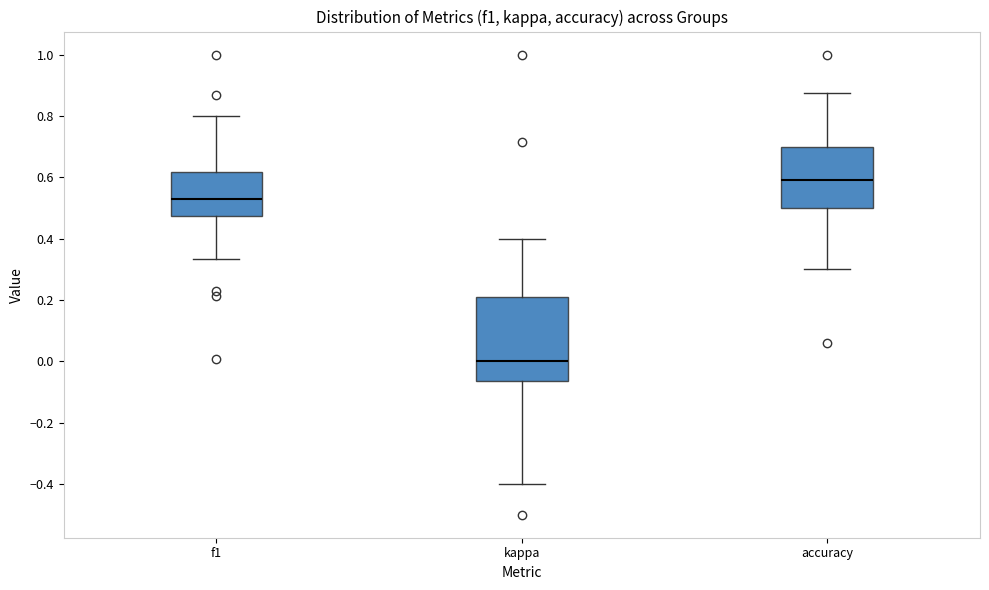

Reading left to right, transcribe this box plot: for each box, give where its median line is, the range the box spans, and where its two whiskers end, as read against the y-axis. The values are not printed on the chart, so give them approximately, as read against the axis.

f1: median 0.52, box 0.48 to 0.62, whiskers 0.34 to 0.80
kappa: median 0.00, box -0.06 to 0.22, whiskers -0.40 to 0.40
accuracy: median 0.60, box 0.50 to 0.70, whiskers 0.30 to 0.88